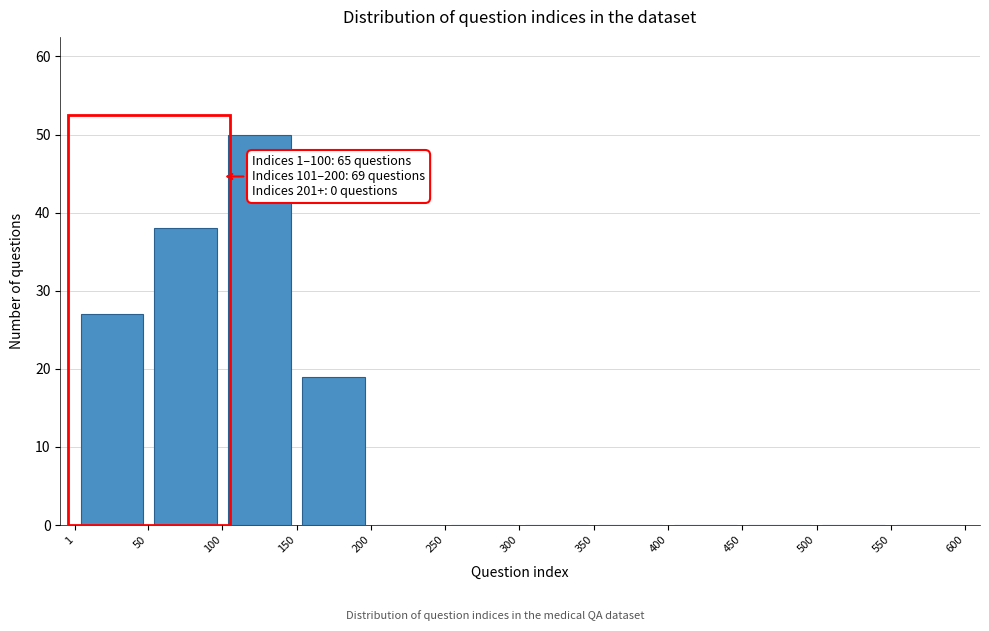

Which range on the x-axis has the tallest bar?

100 to 150